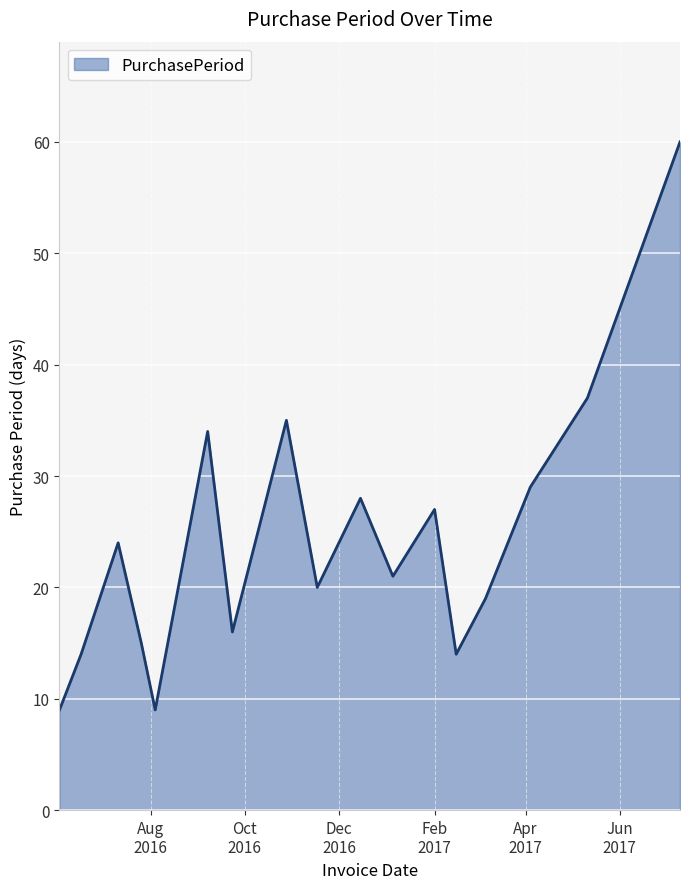

What is the maximum value shown in the chart?

60